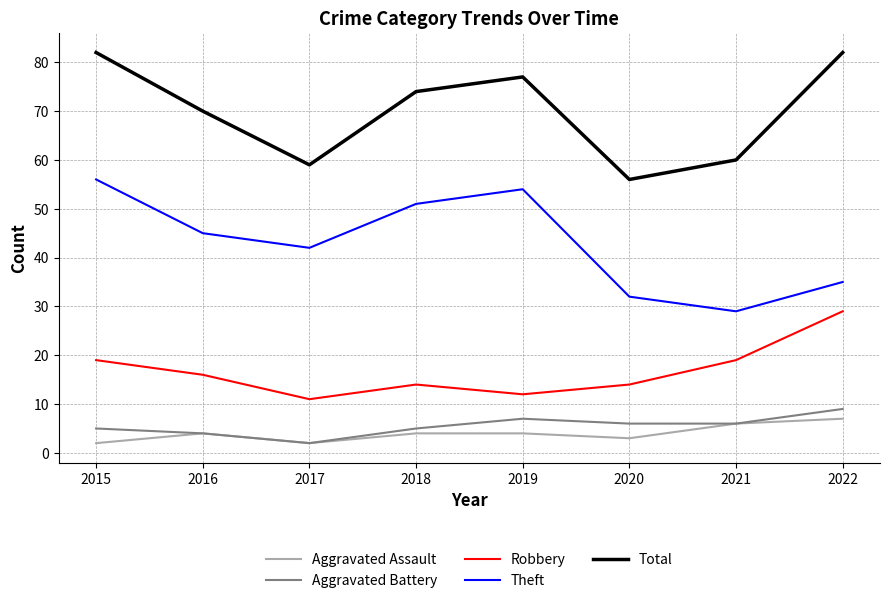

True or false: Aggravated Battery and Robbery intersect in this chart.

False